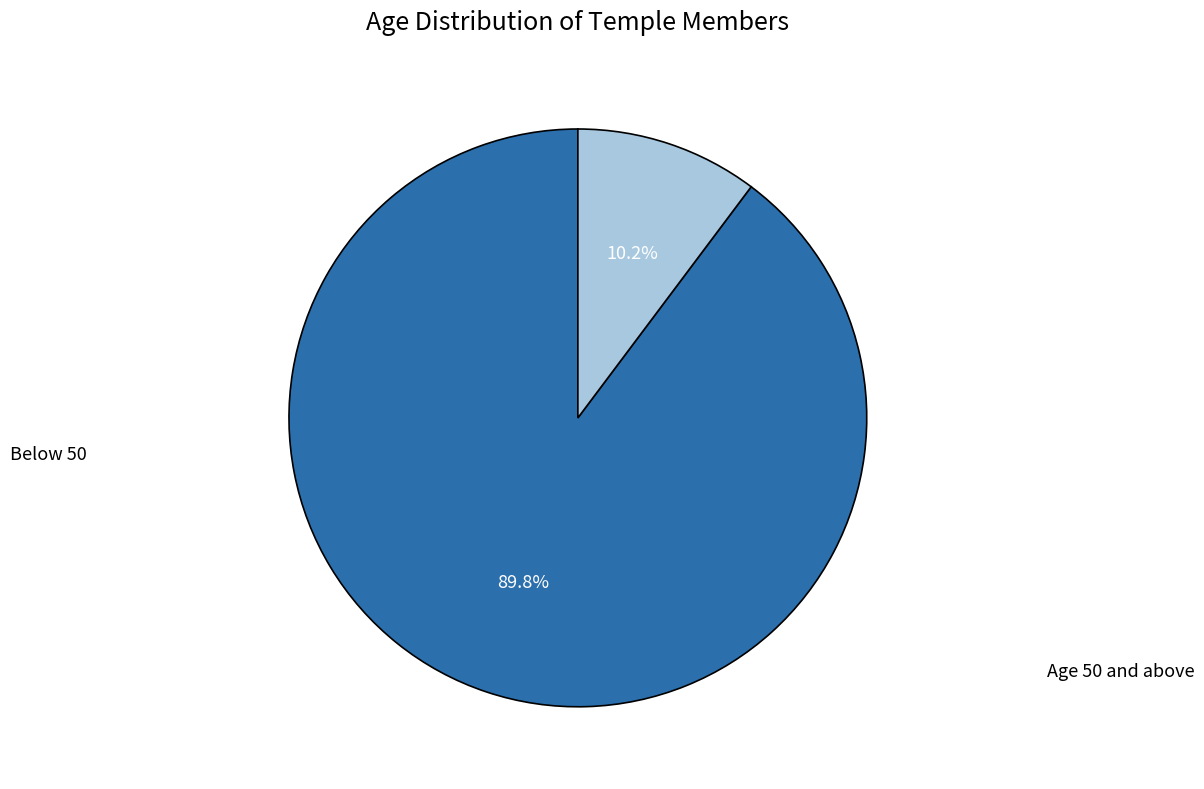

Is there a majority slice in this chart?

Yes